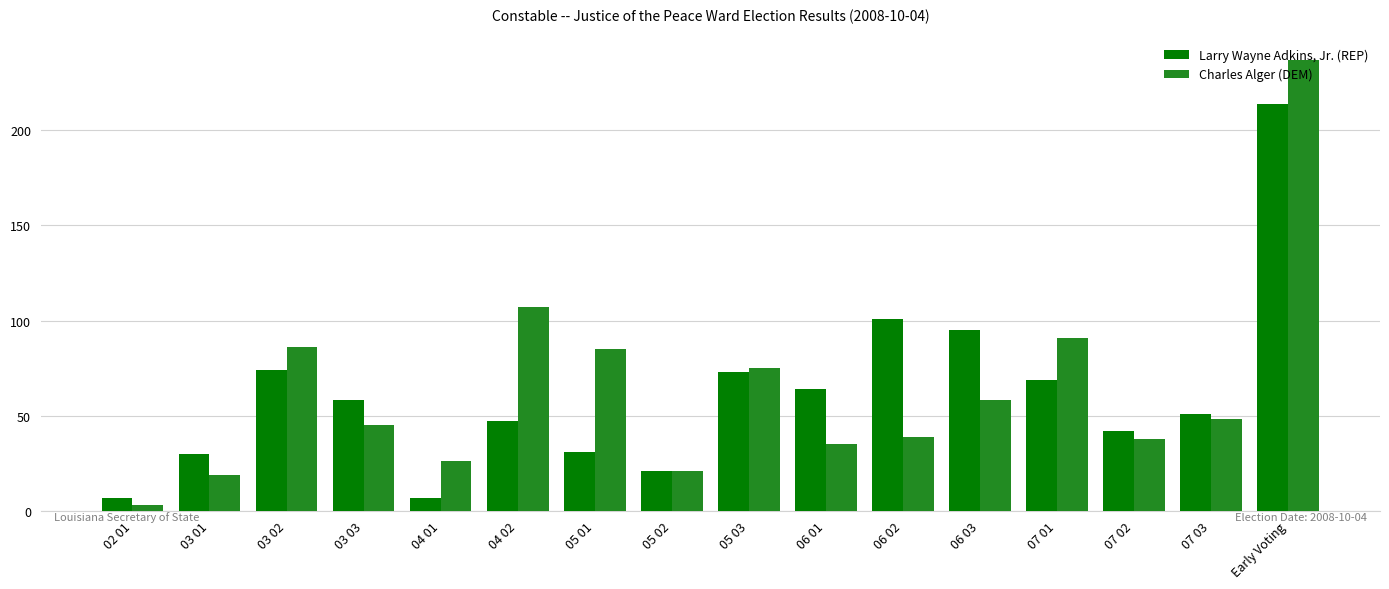

What is the average value of the Larry Wayne Adkins, Jr. (REP) series?

62